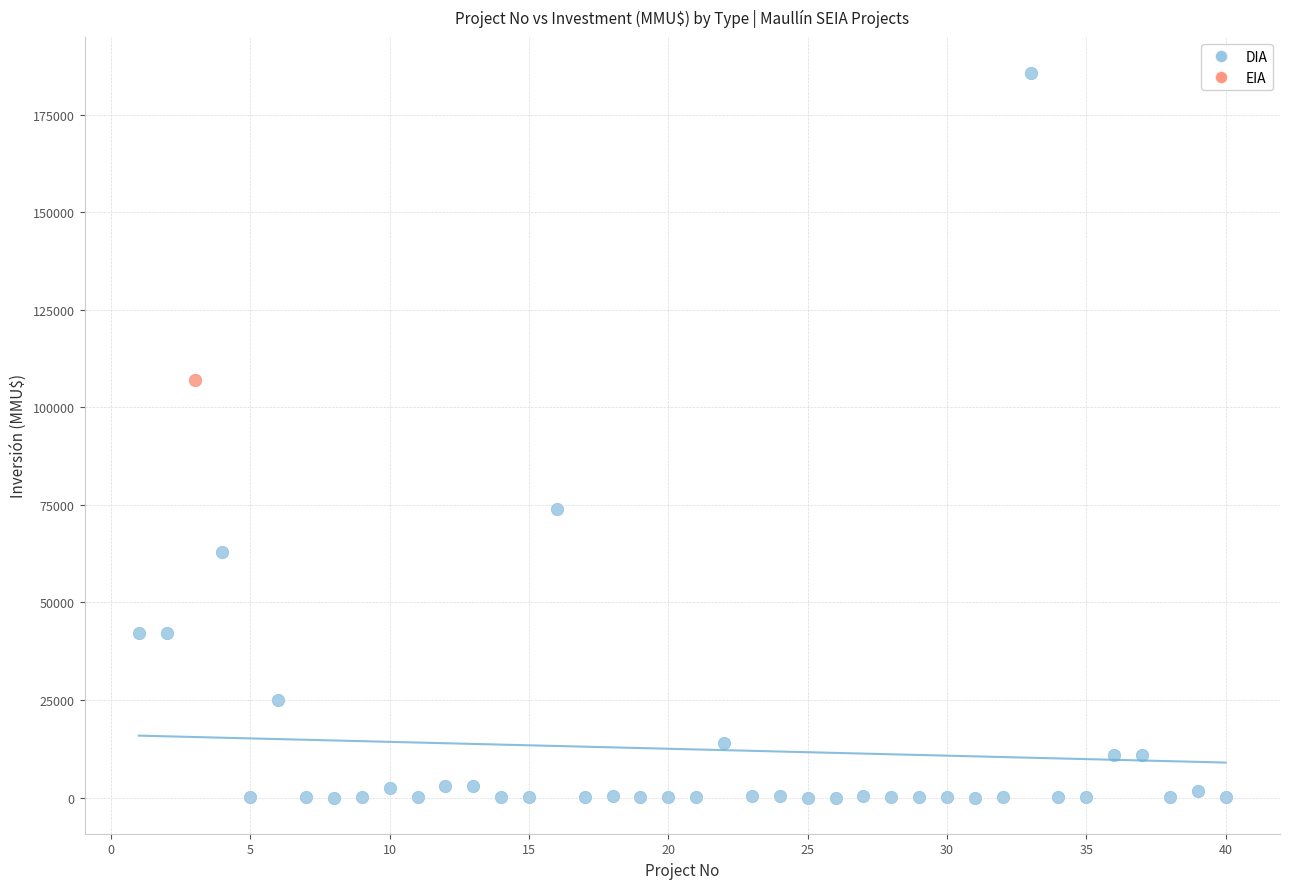

What are all the series names shown in the legend?

DIA, EIA